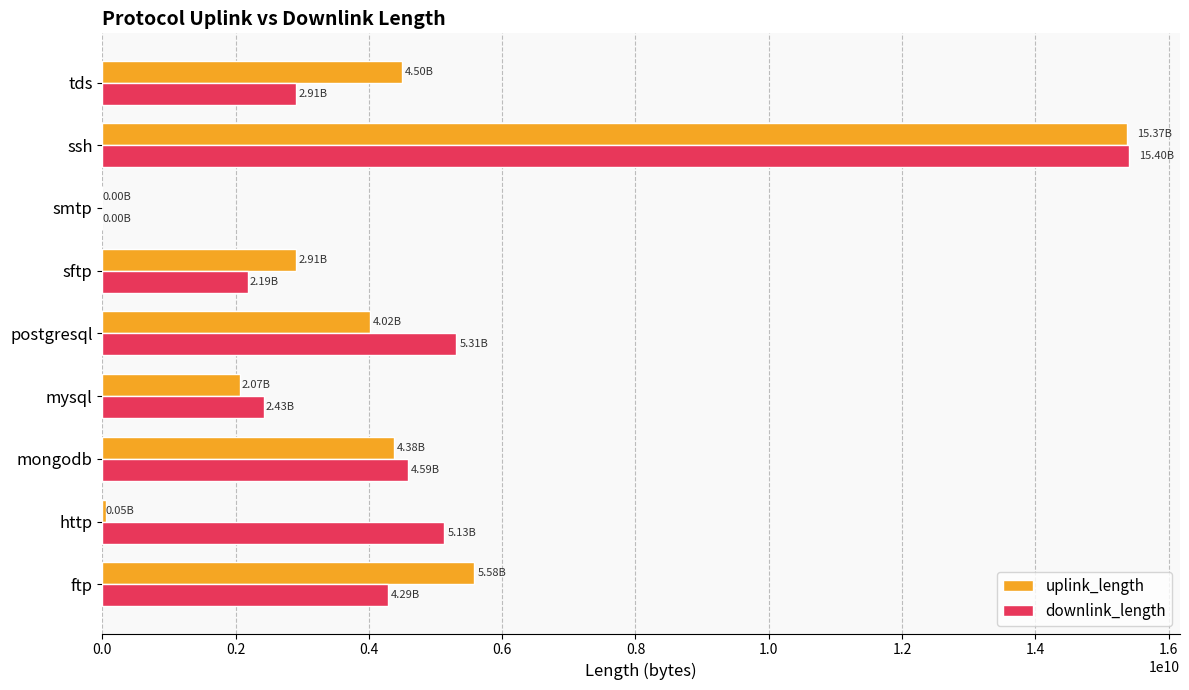

At which category does the chart reach its peak across all series?

ssh